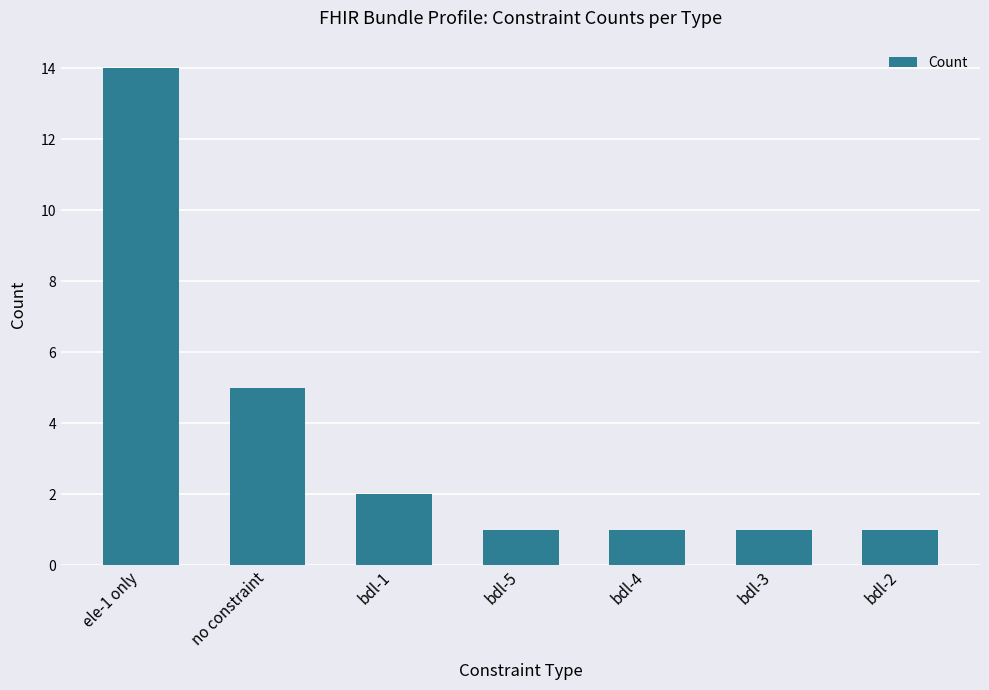

What is the greatest value displayed?

14